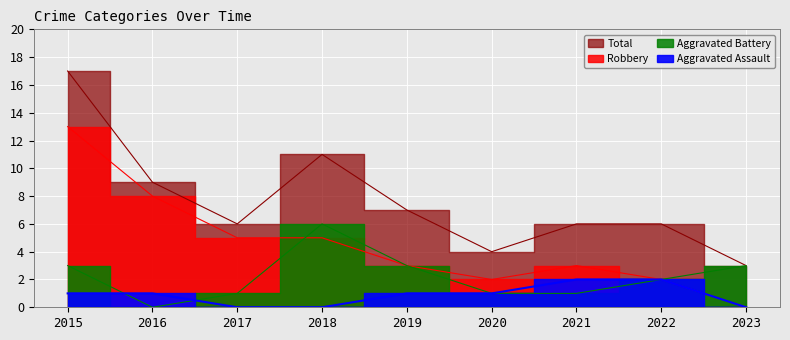

How many values in Robbery are above zero?

8